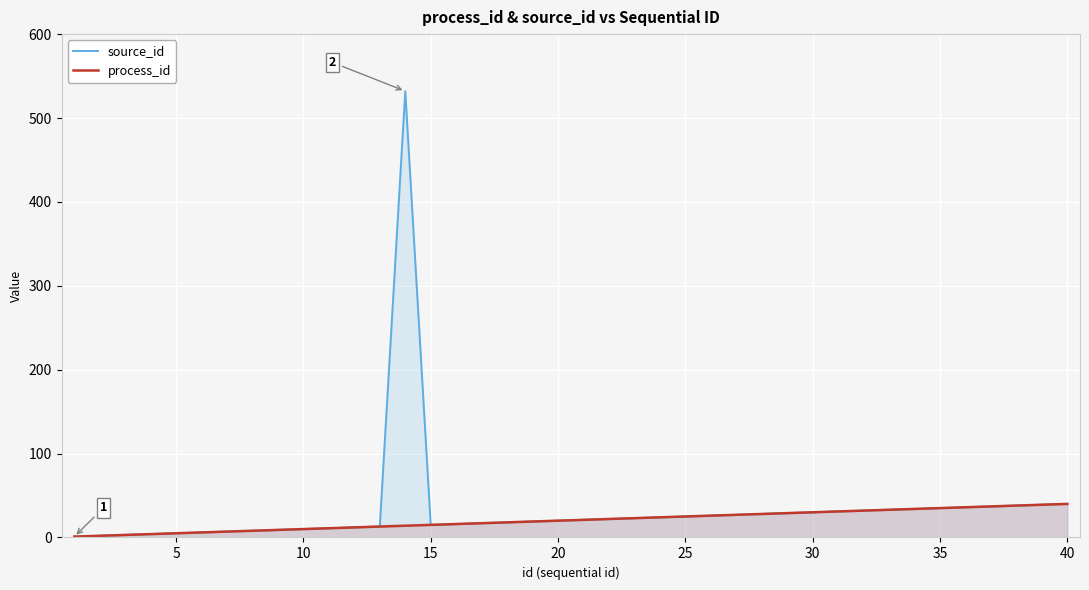

What are all the series names shown in the legend?

source_id, process_id